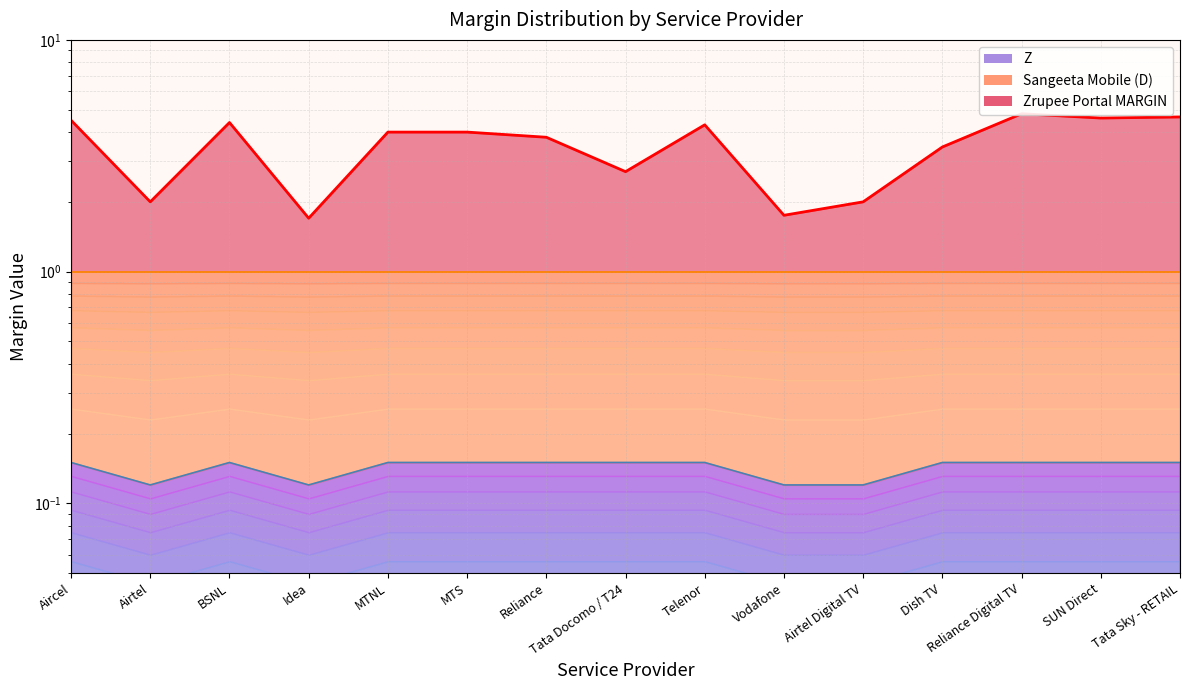

Does the chart have visible grid lines?

Yes